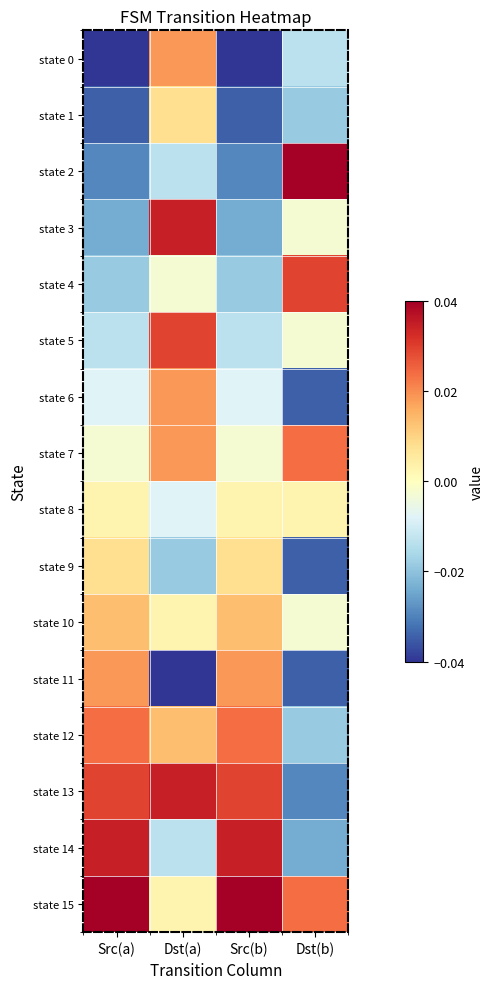

At which category does the chart reach its peak across all series?

Dst(b)